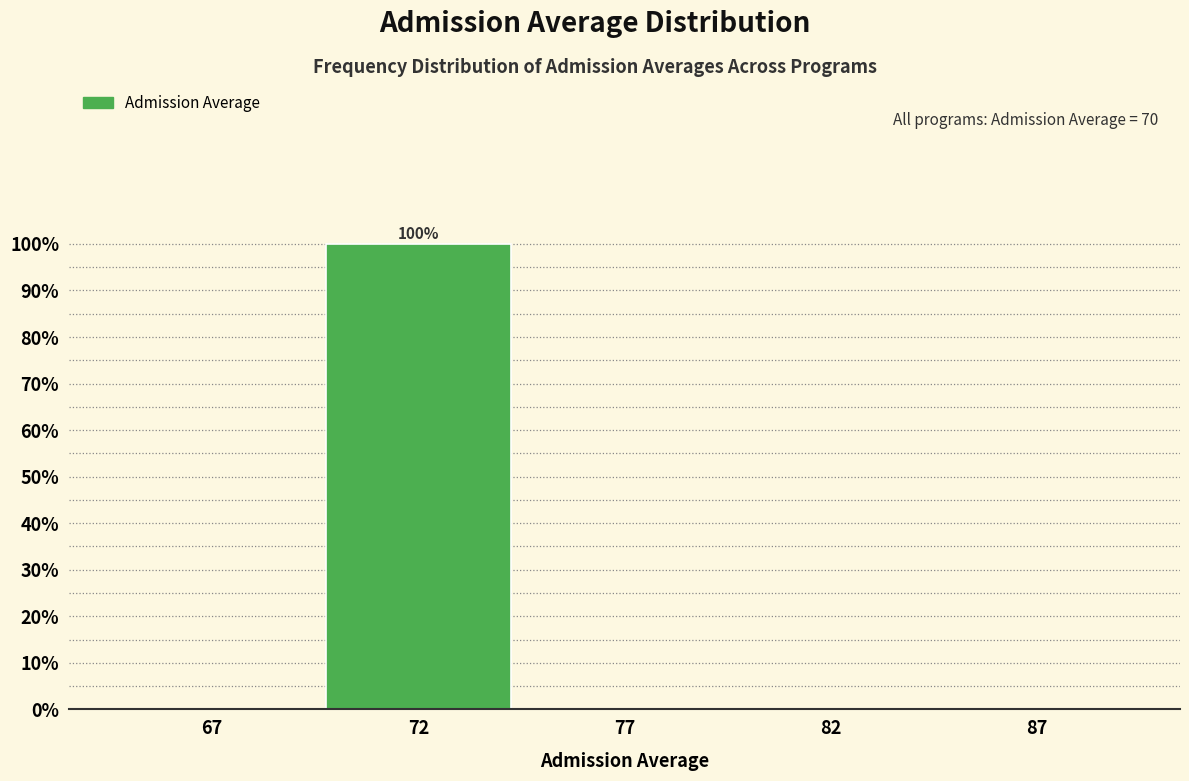

Reading right to left, transcribe all the data shown in this chart.

87=0	82=0	77=0	72=100	67=0